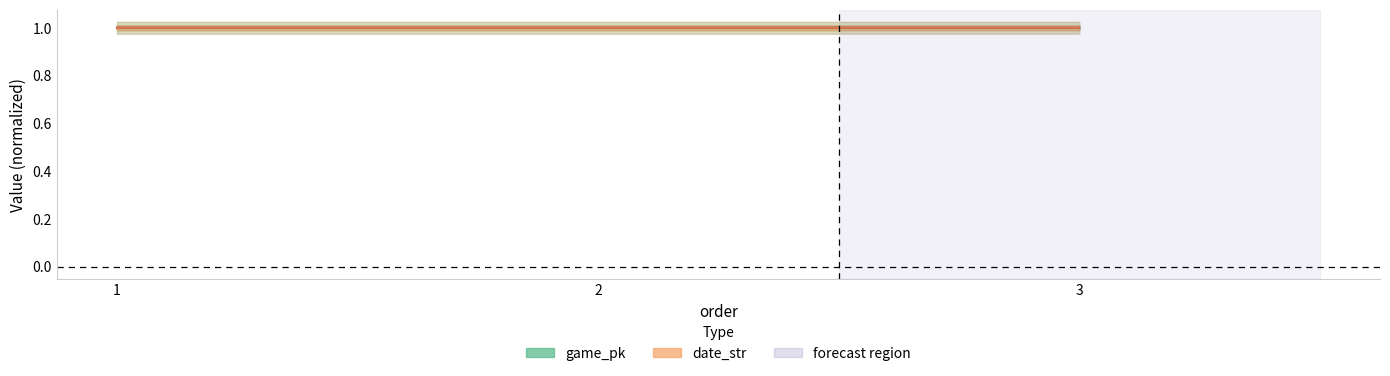

What are all the series names shown in the legend?

game_pk, date_str